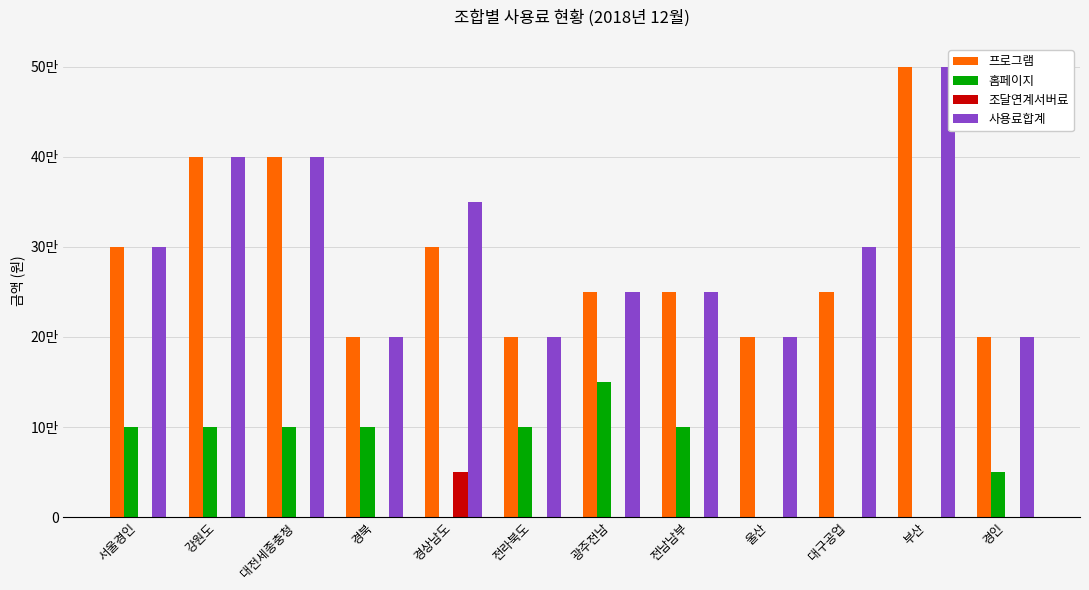

Reading left to right, list all the values displayed in this chart.

프로그램: 300000	400000	400000	200000	300000	200000	250000	250000	200000	250000	500000	200000
홈페이지: 100000	100000	100000	100000	0	100000	150000	100000	0	0	0	50000
조달연계서버료: 0	0	0	0	50000	0	0	0	0	0	0	0
사용료합계: 300000	400000	400000	200000	350000	200000	250000	250000	200000	300000	500000	200000